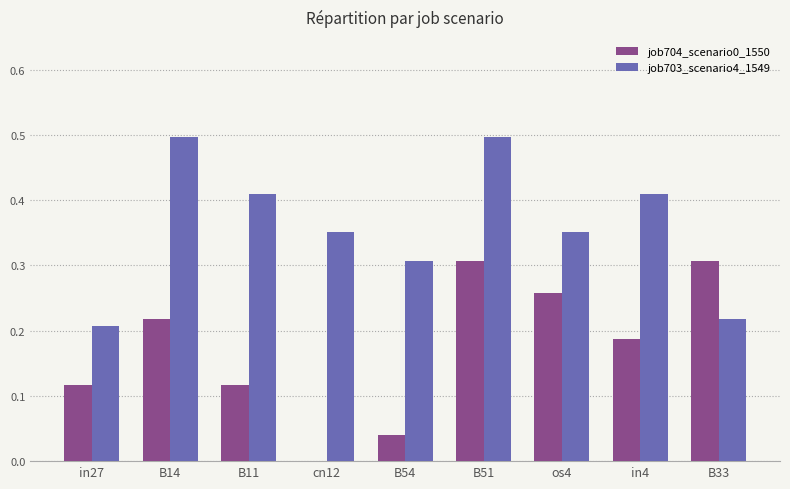

At which category is the sum across all series the highest?

B51